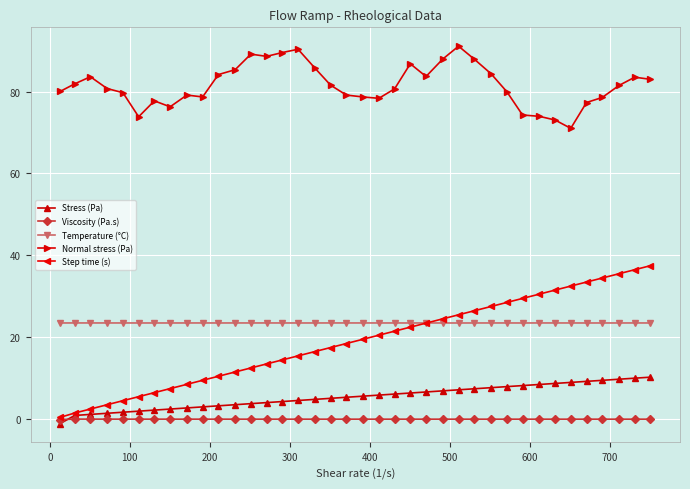

Which series has the largest total across all categories?

Normal stress (Pa)